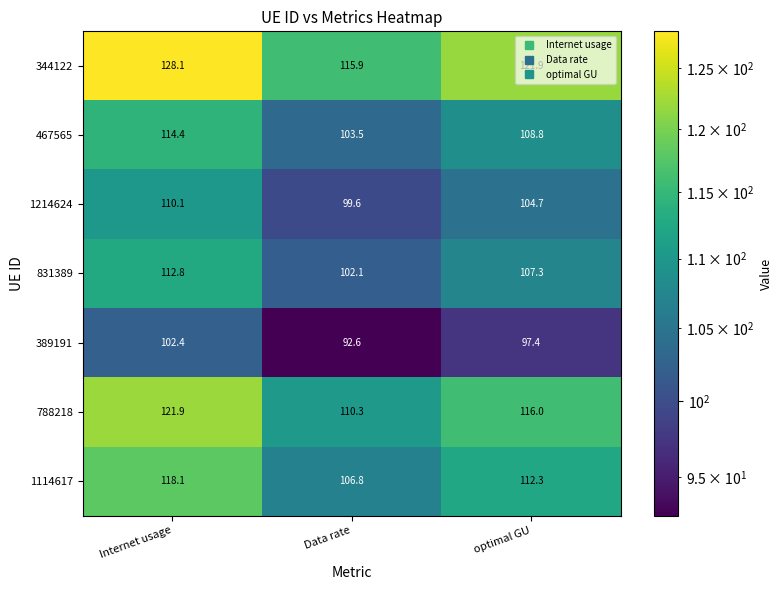

What is the average value of the 467565 series?

108.9